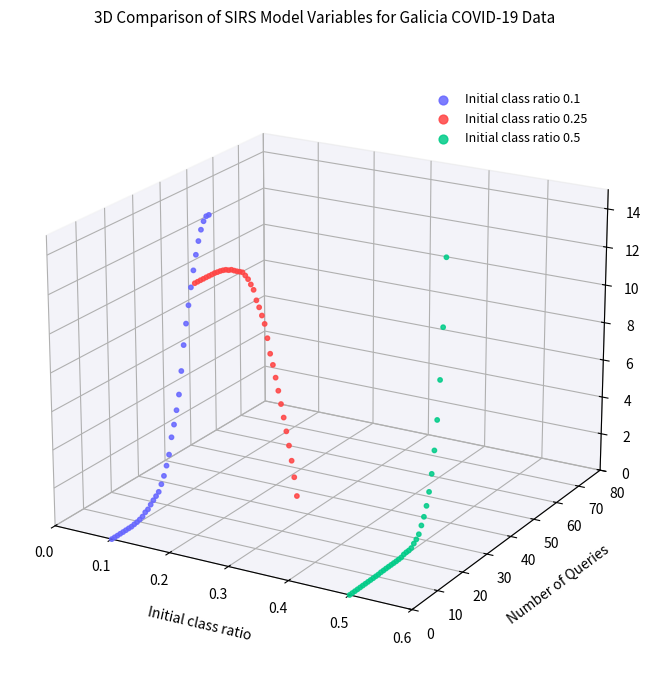

What are all the series names shown in the legend?

Initial class ratio 0.1, Initial class ratio 0.25, Initial class ratio 0.5